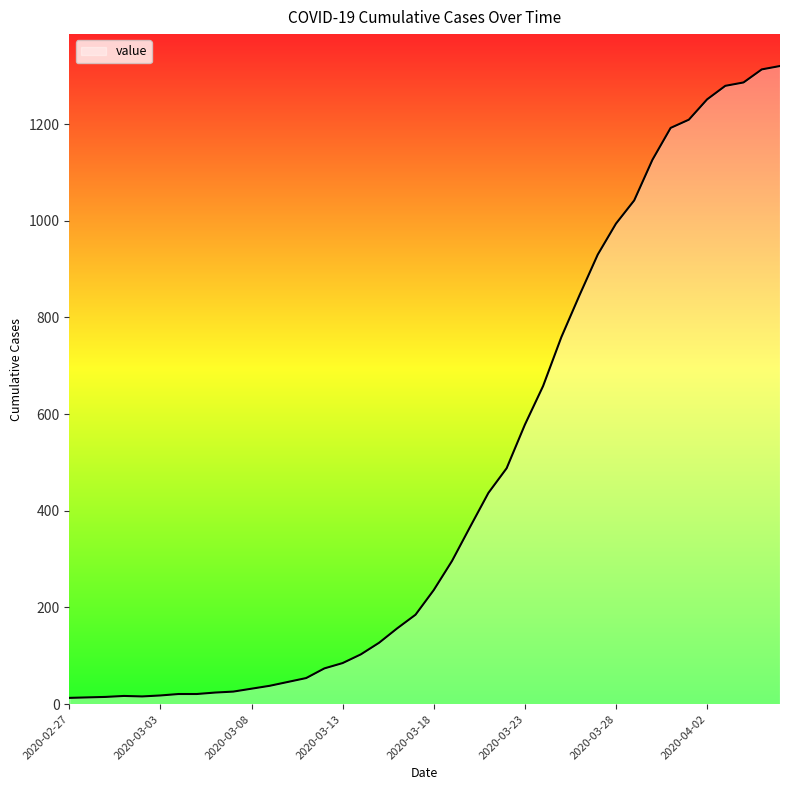

What is the sum of all values?

18693